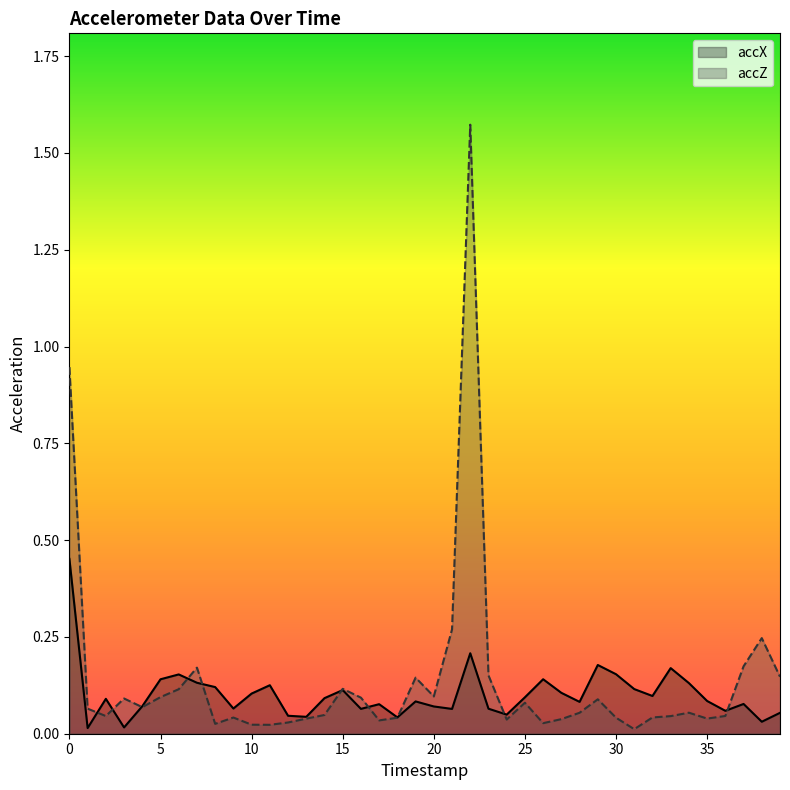

What is the difference between the accZ values at 27 and 23?

0.1